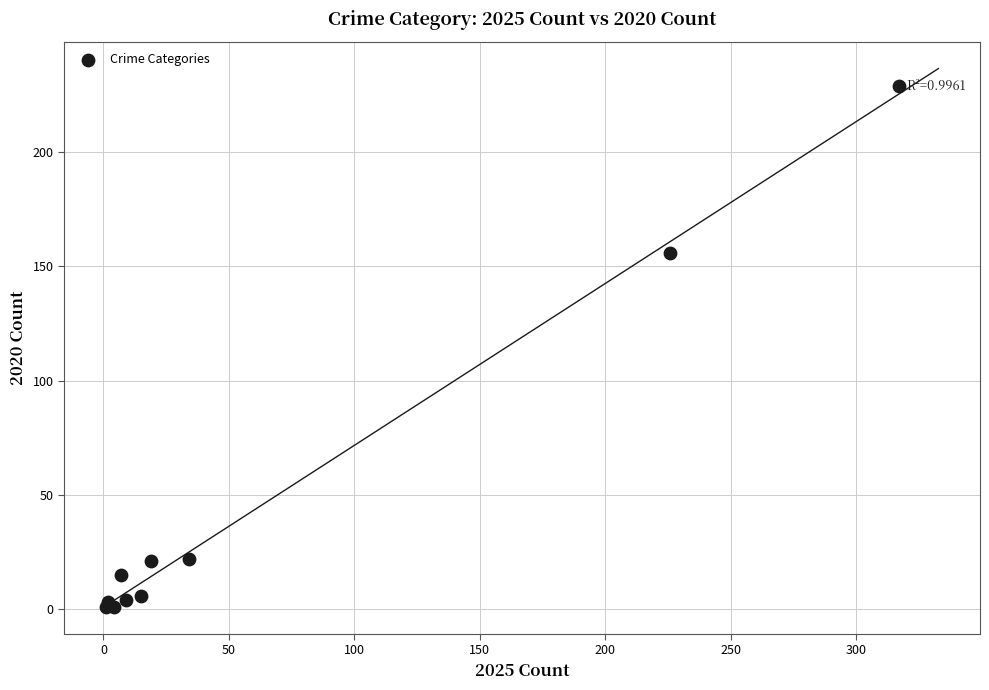

What Y value in the scatter plot is closest to 115?

156